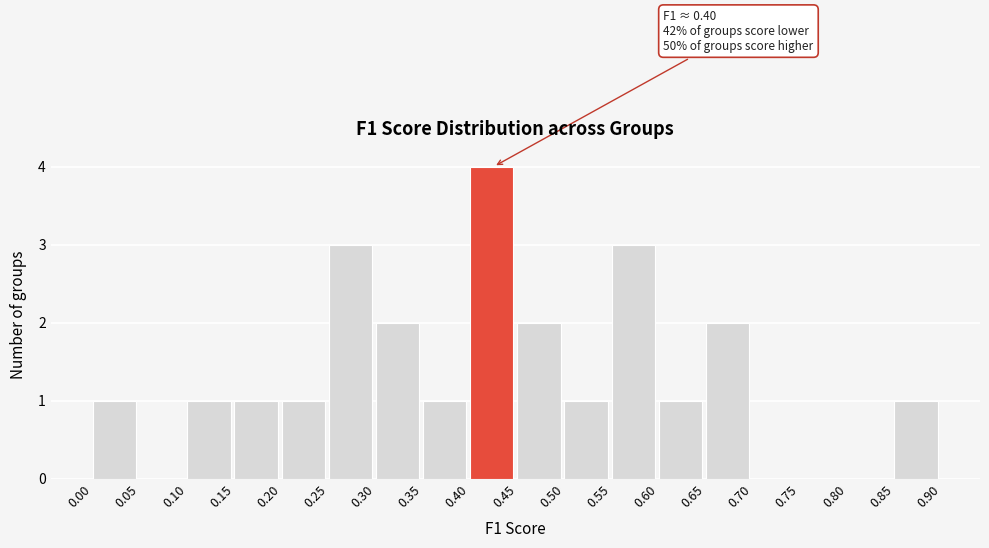

Which range on the x-axis has the tallest bar?

0.40 to 0.45